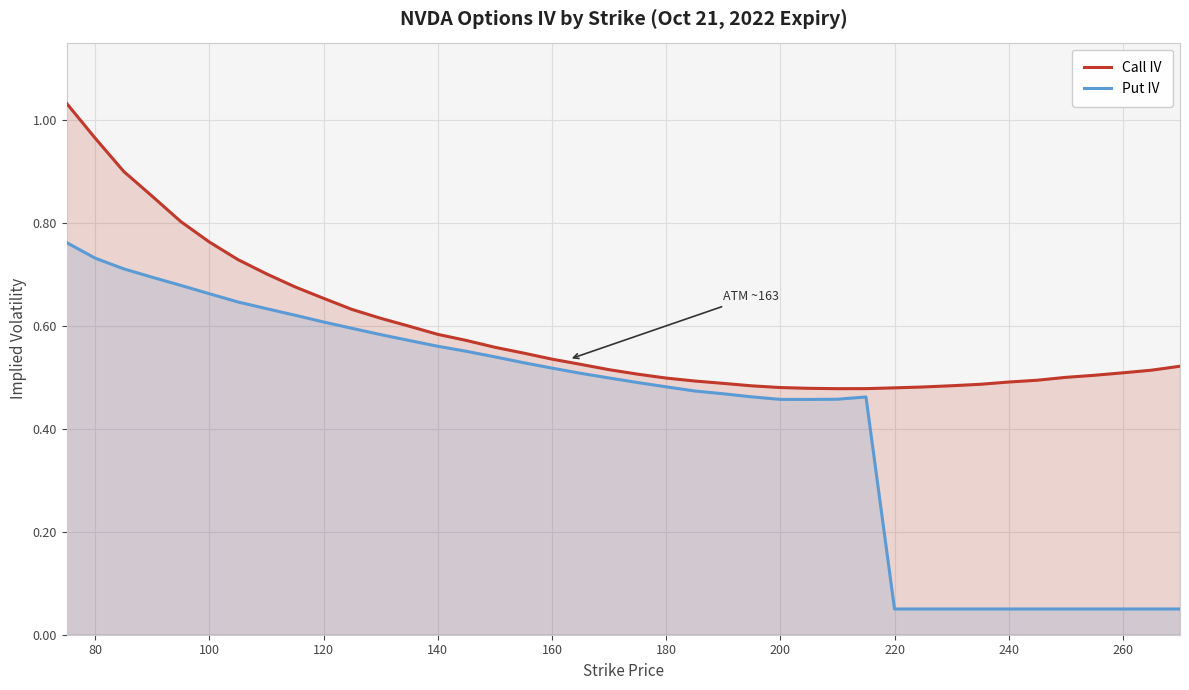

How many lines are shown in the chart?

2